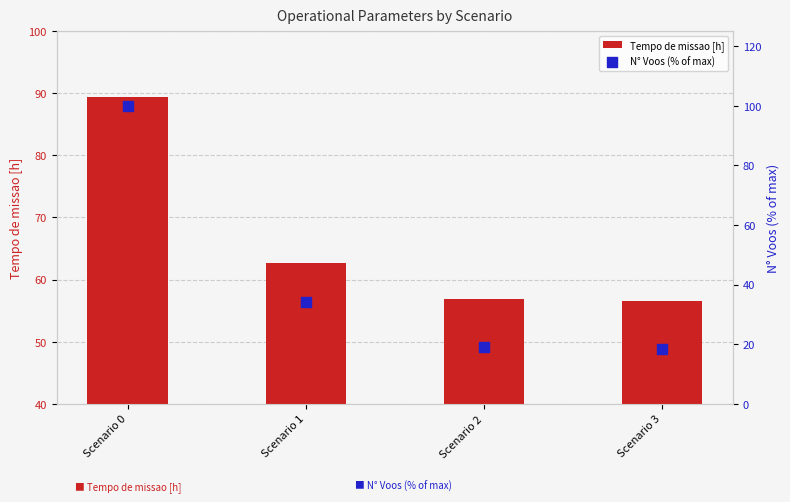

Is the value of N° Voos (% of max) at Scenario 0 greater than the value of Tempo de missao [h] at Scenario 3?

Yes